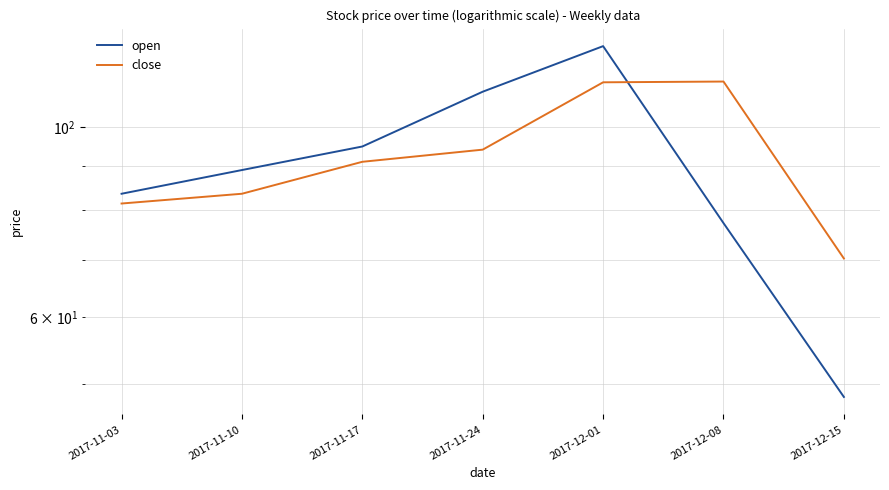

How many data points in close are less than 91?

3